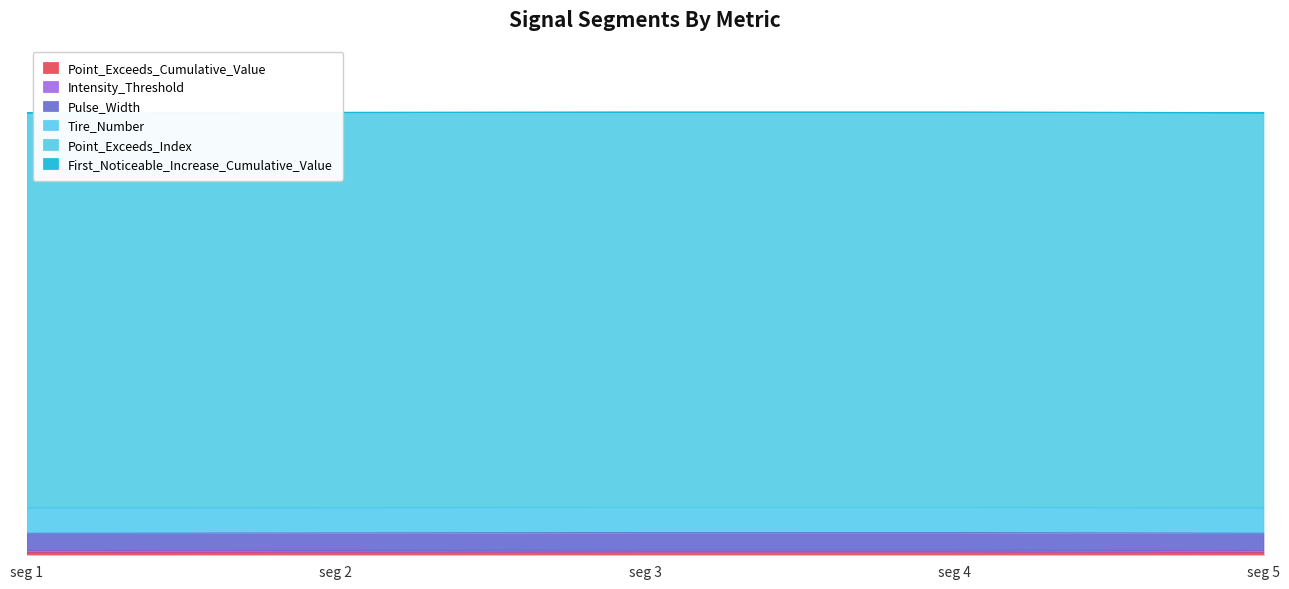

The First_Noticeable_Increase_Cumulative_Value series shows 0.0 at signal segment 5. True or false?

True